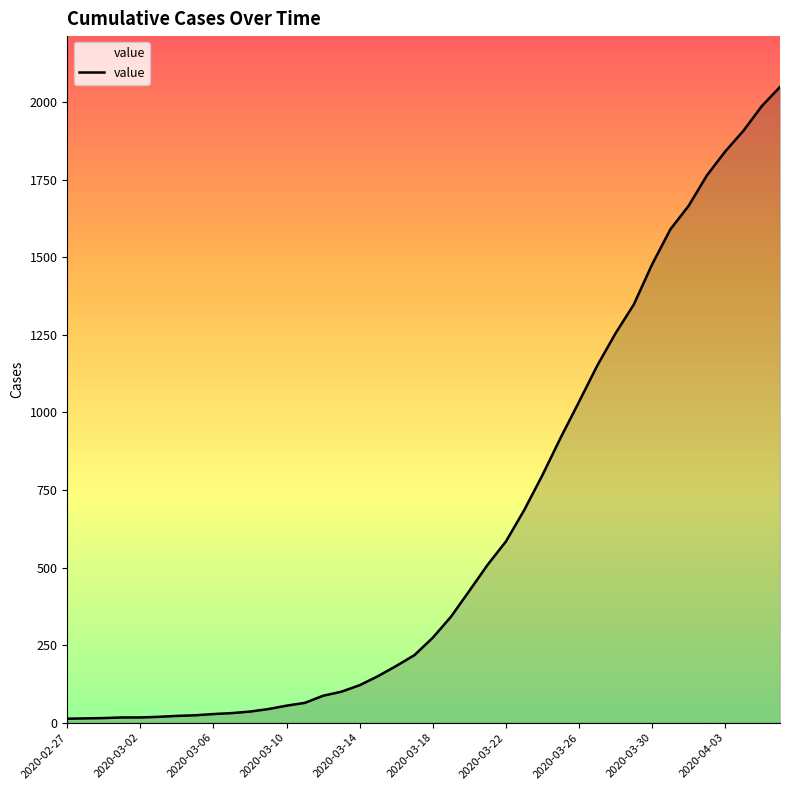

What is the maximum value shown in the chart?

2049